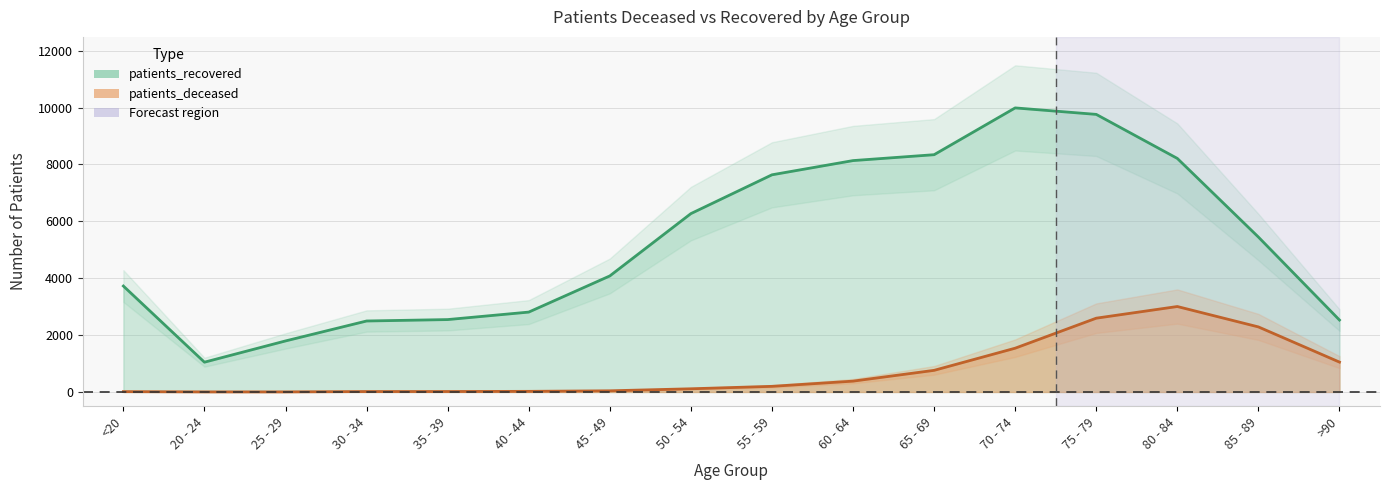

The patients_recovered series shows 2545 at 35 - 39. True or false?

True